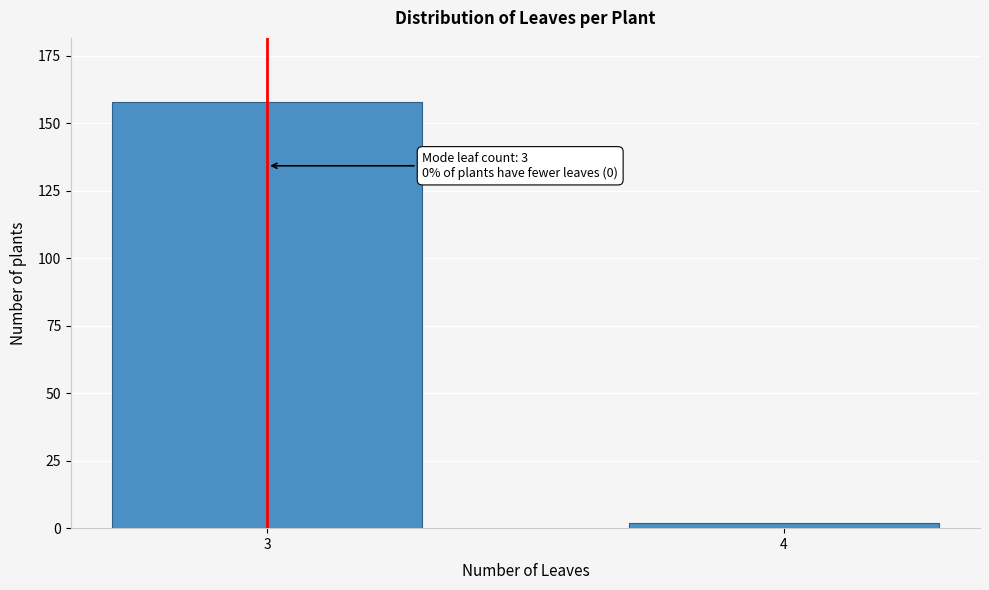

Reading left to right, list all the values displayed in this chart.

158	2